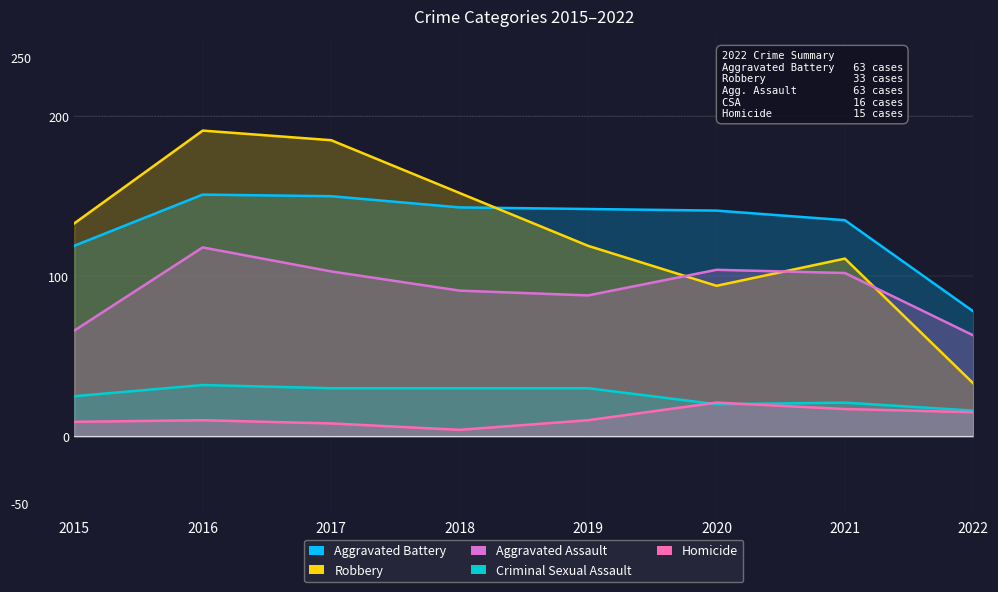

True or false: Aggravated Assault has more than 0 points higher than both neighbors.

True